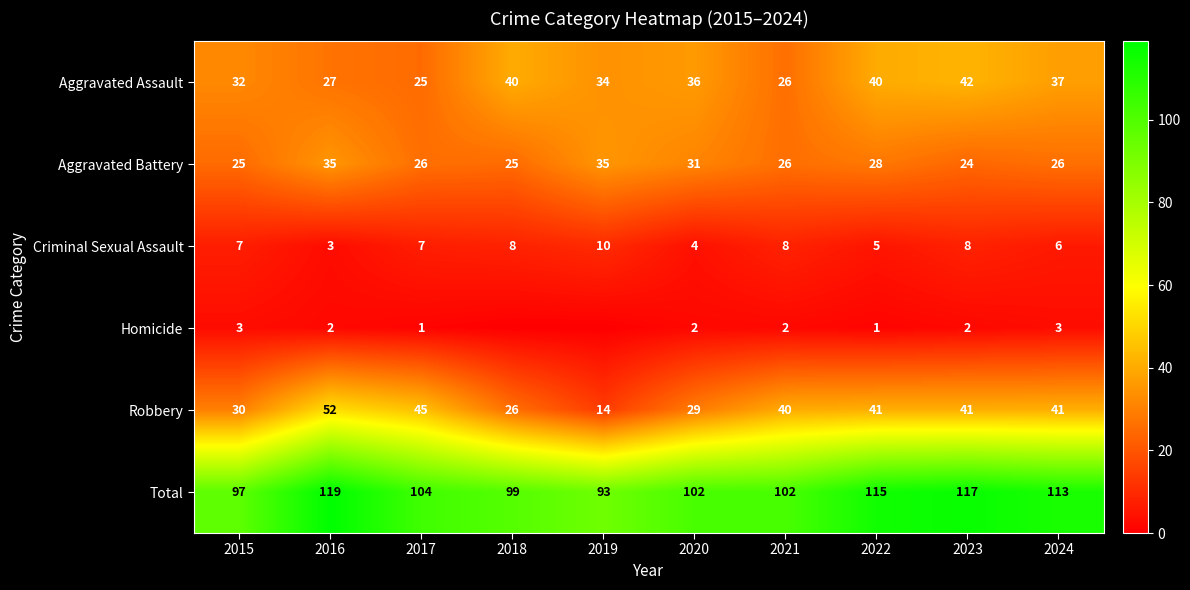

Is the value of Aggravated Battery at 2017 greater than the value of Aggravated Assault at 2022?

No